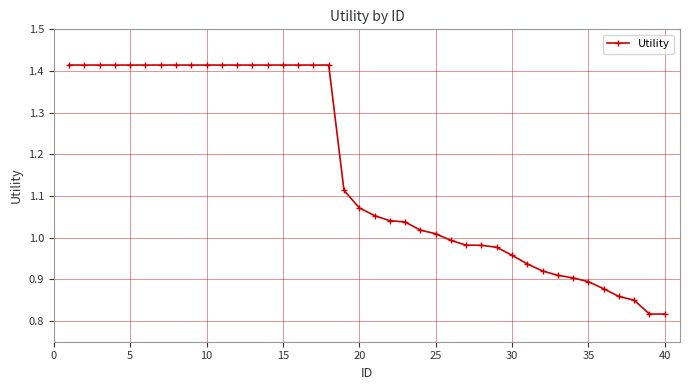

What is the difference between the maximum and minimum values?

0.6